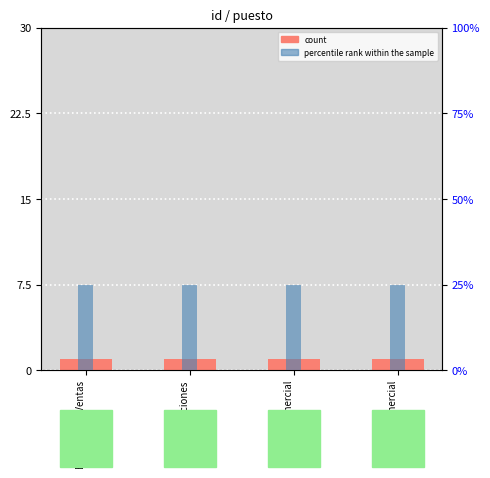

Does the chart contain any negative values?

No